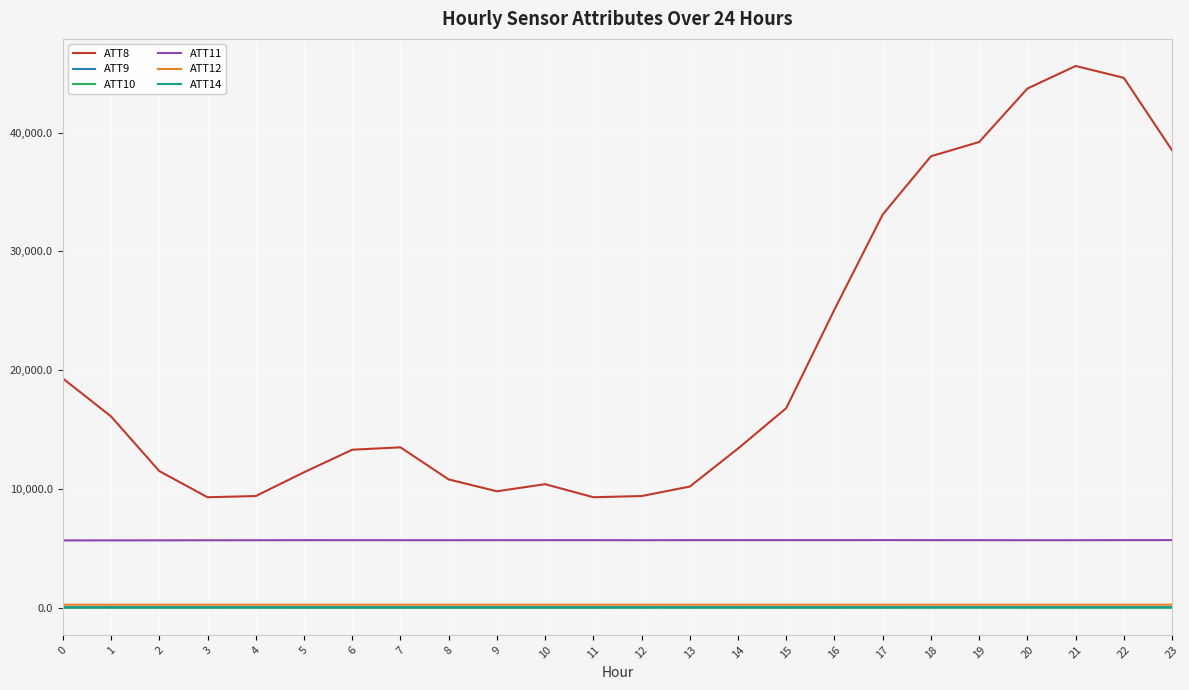

What is the approximate value of ATT10 at 8?

9.4